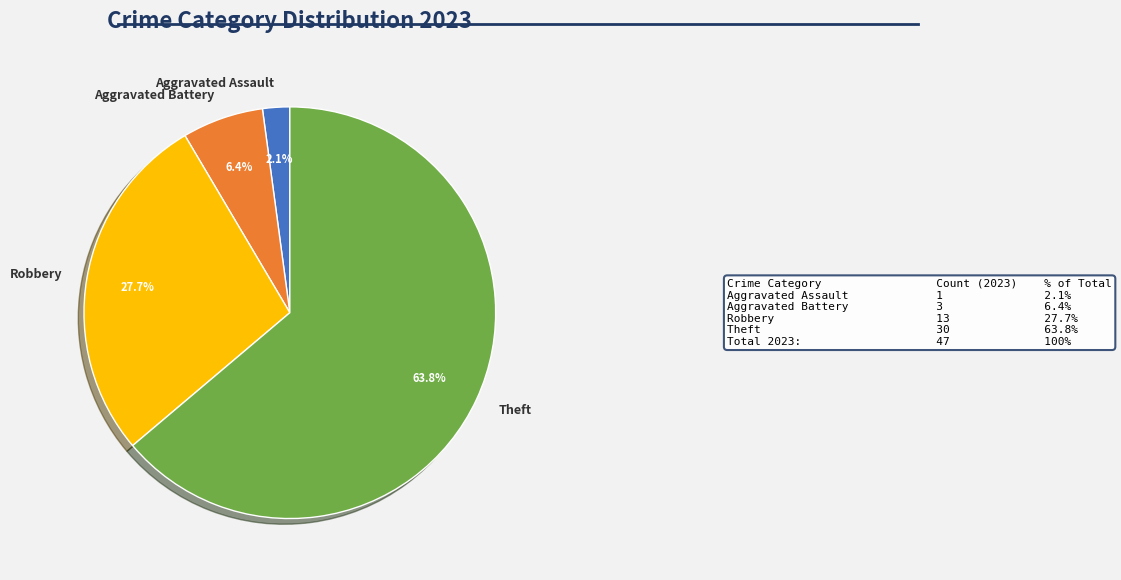

What percentage is NOT represented by Aggravated Assault?

97.9%